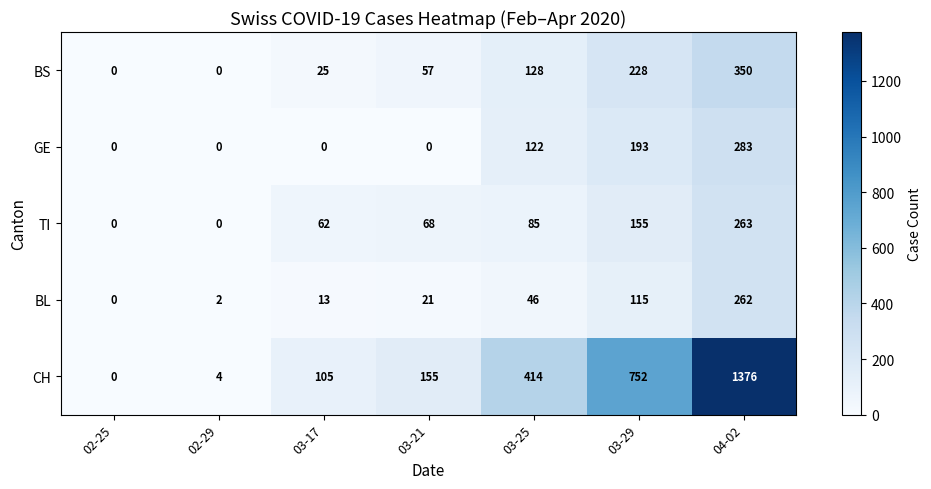

Which series has the largest total across all categories?

CH